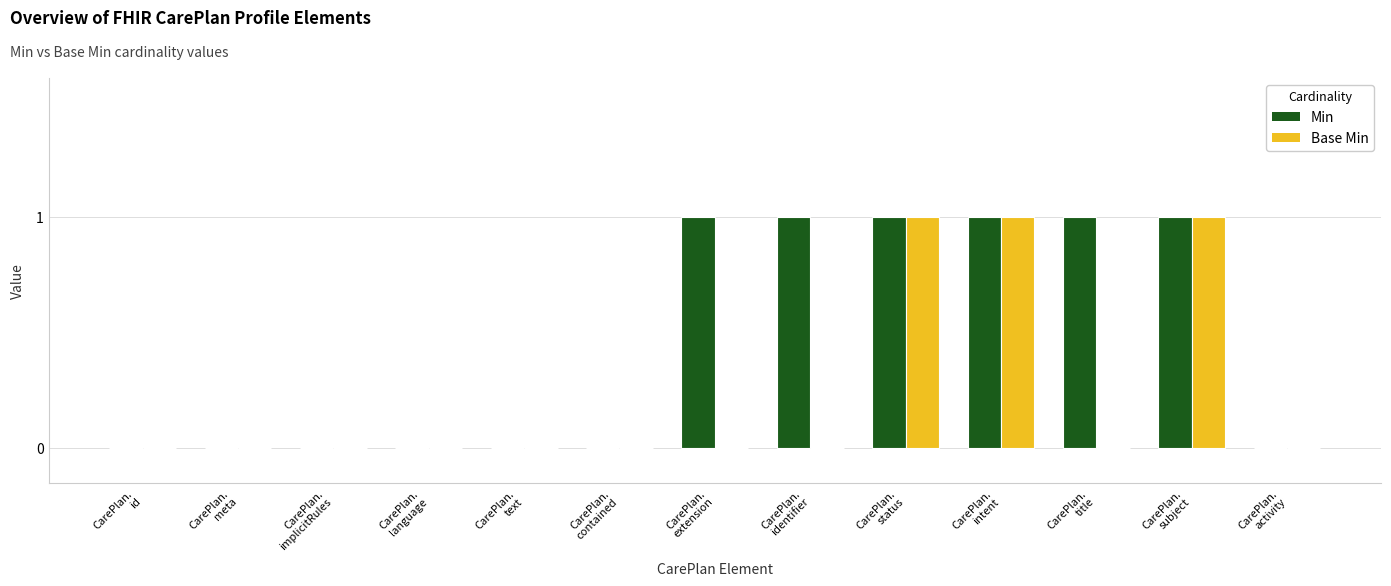

Which series has the largest total across all categories?

Min